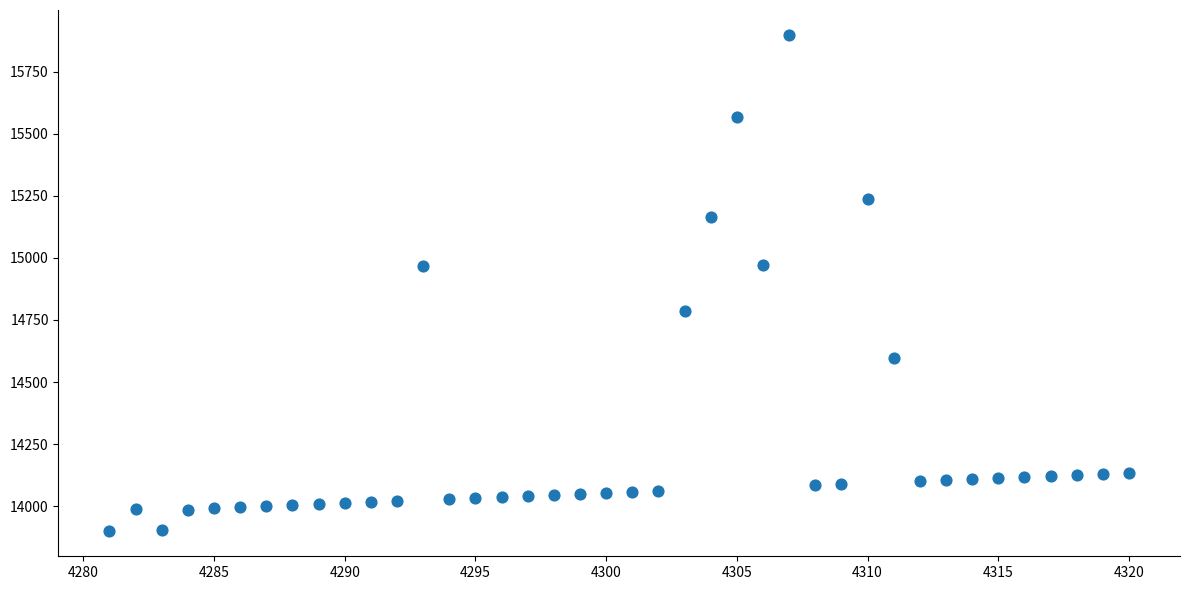

What is the range of X values (max minus min)?

39